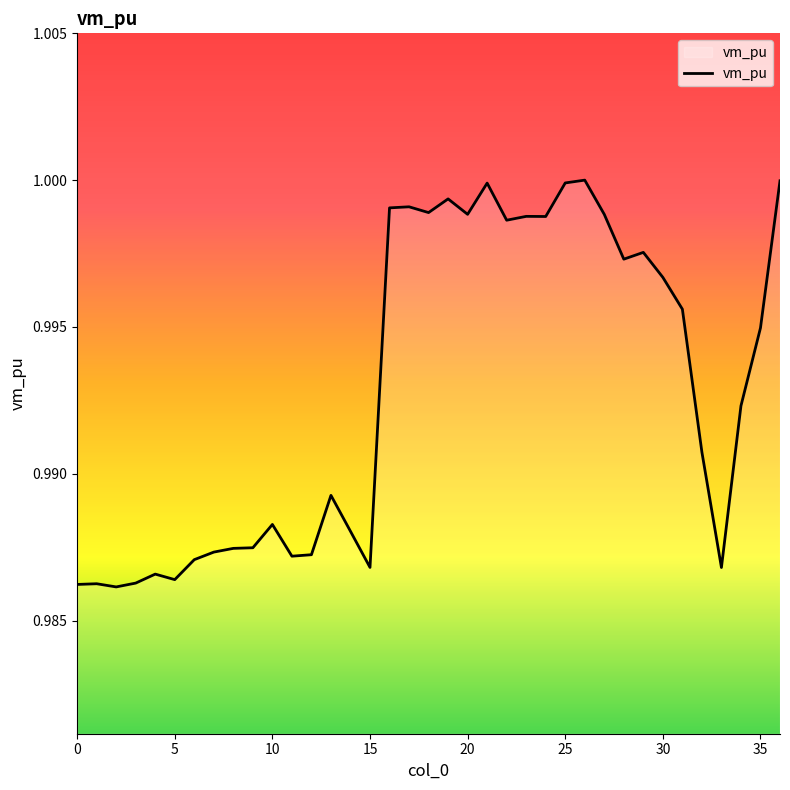

What is the label of the 11th point from the right?

26